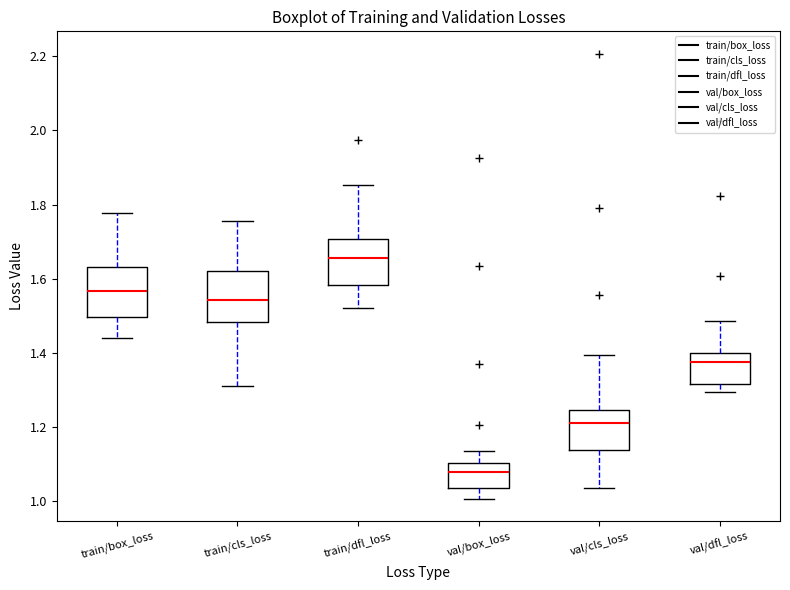

Reading left to right, read every box against the y-axis: the position of its median line, the range the box covers, and the ends of its whiskers. The values are not printed on the chart, so give them approximately, as read against the axis.

train/box_loss: median 1.56, box 1.50 to 1.64, whiskers 1.44 to 1.78
train/cls_loss: median 1.54, box 1.48 to 1.62, whiskers 1.32 to 1.76
train/dfl_loss: median 1.66, box 1.58 to 1.70, whiskers 1.52 to 1.86
val/box_loss: median 1.08, box 1.04 to 1.10, whiskers 1.00 to 1.14
val/cls_loss: median 1.22, box 1.14 to 1.24, whiskers 1.04 to 1.40
val/dfl_loss: median 1.38, box 1.32 to 1.40, whiskers 1.30 to 1.48